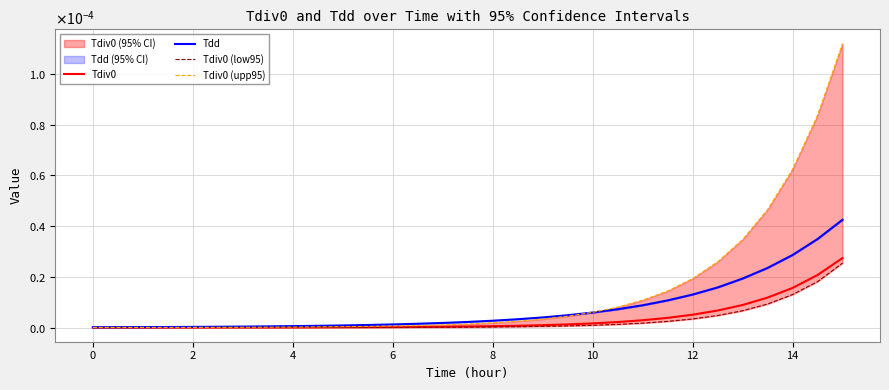

Is it true that Tdiv0 equals 0.0 at 21?

False